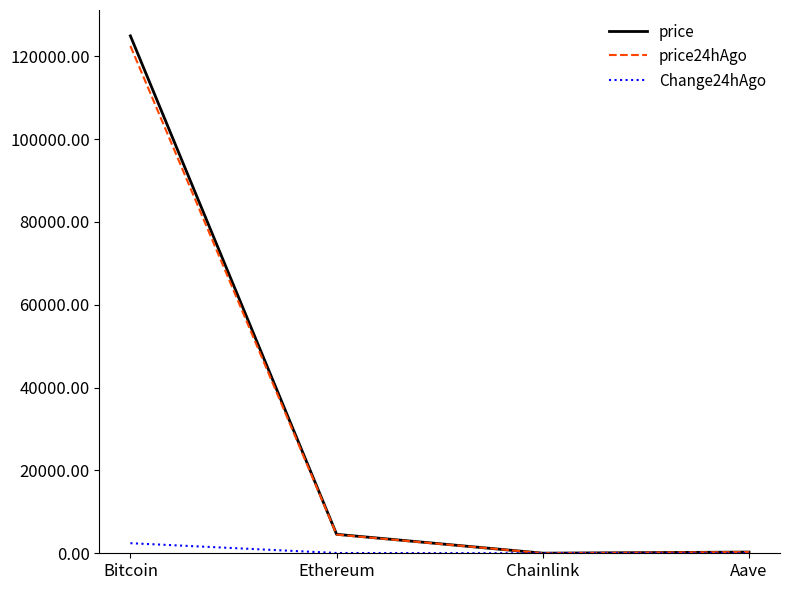

What is the sum of all price values?

129817.7